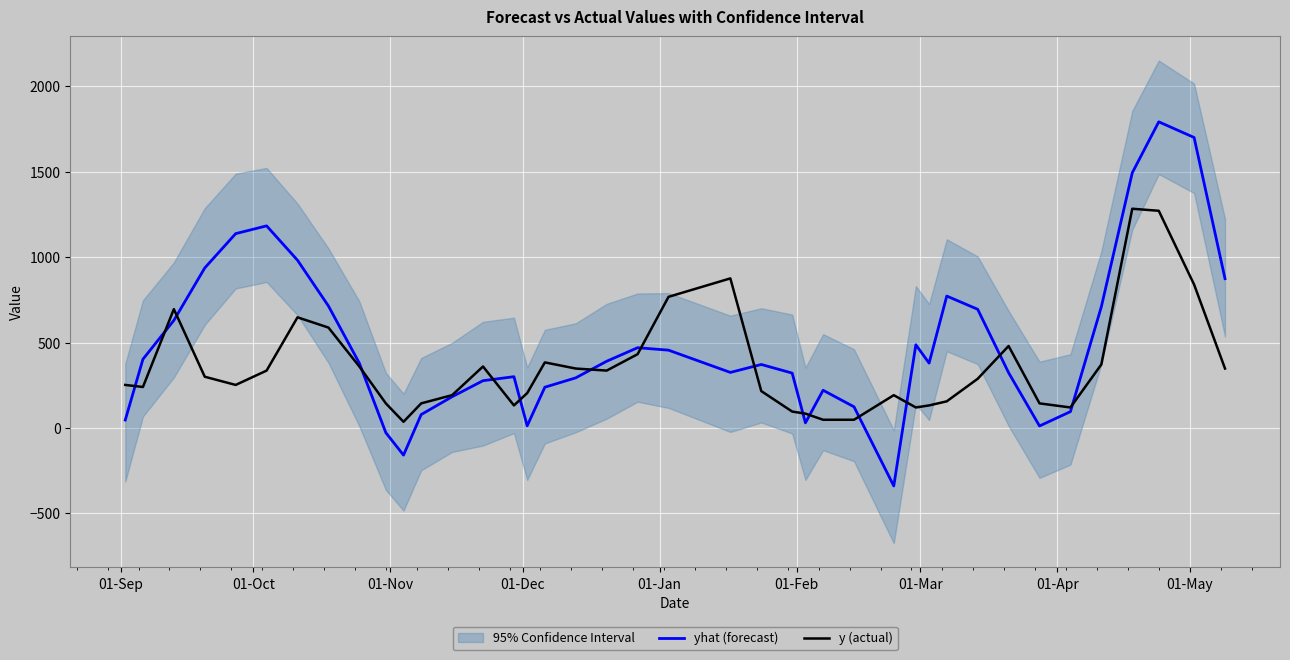

True or false: y (actual) has more than 2 interior local peaks.

True